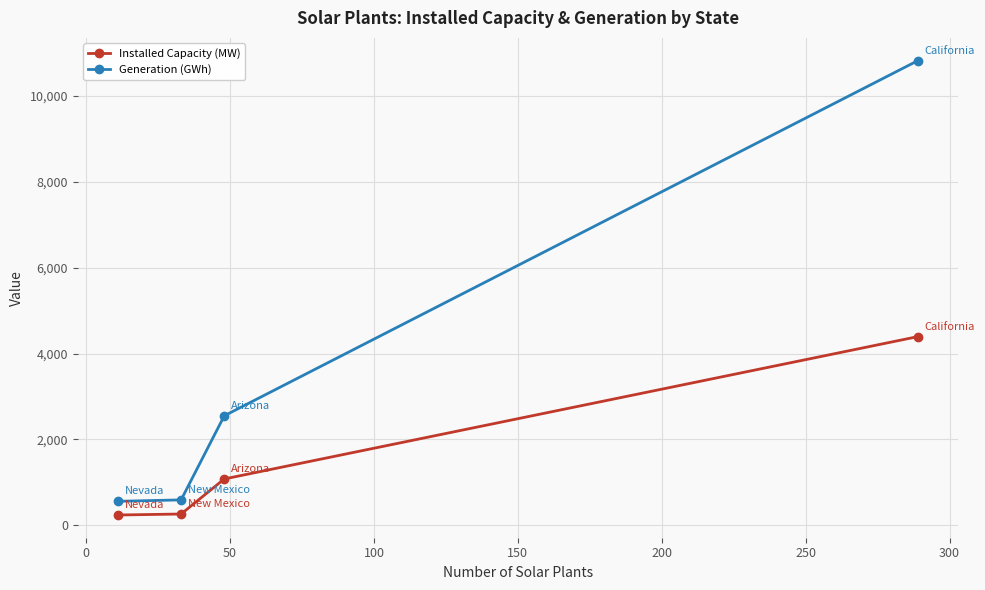

List the series in order of their peak value, highest first.

Generation (GWh), Installed Capacity (MW)